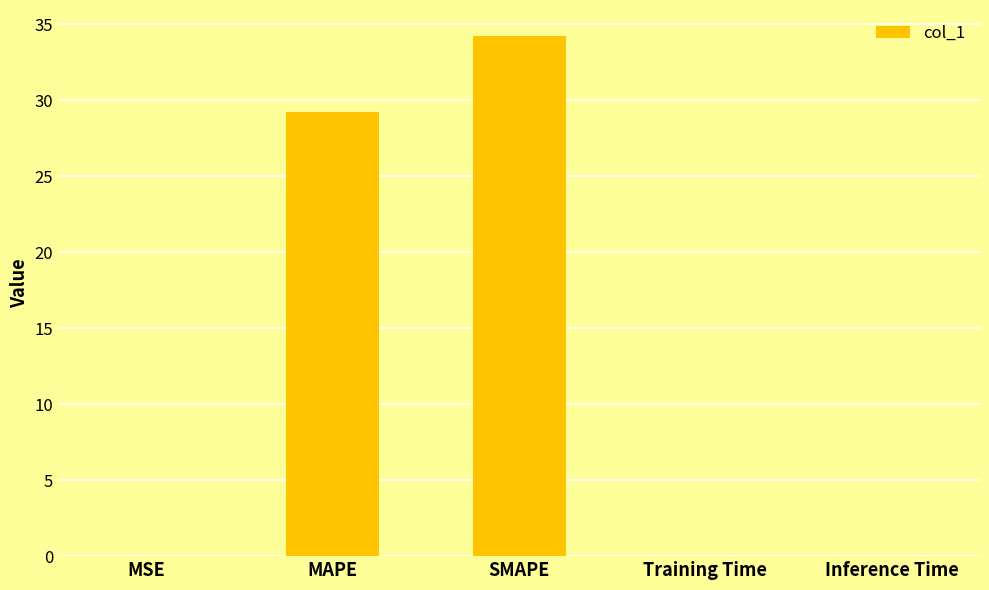

Which category has the highest value across all series?

SMAPE